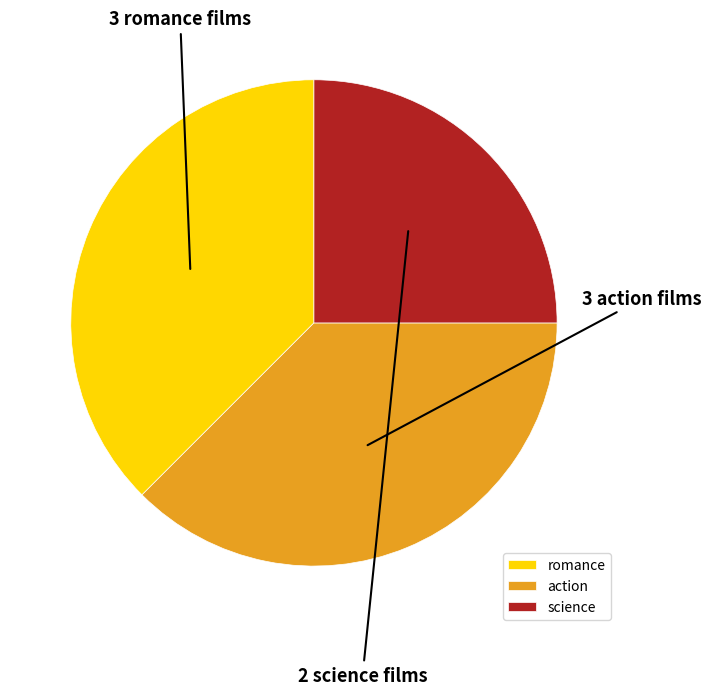

Is the sum of science and romance greater than half?

Yes